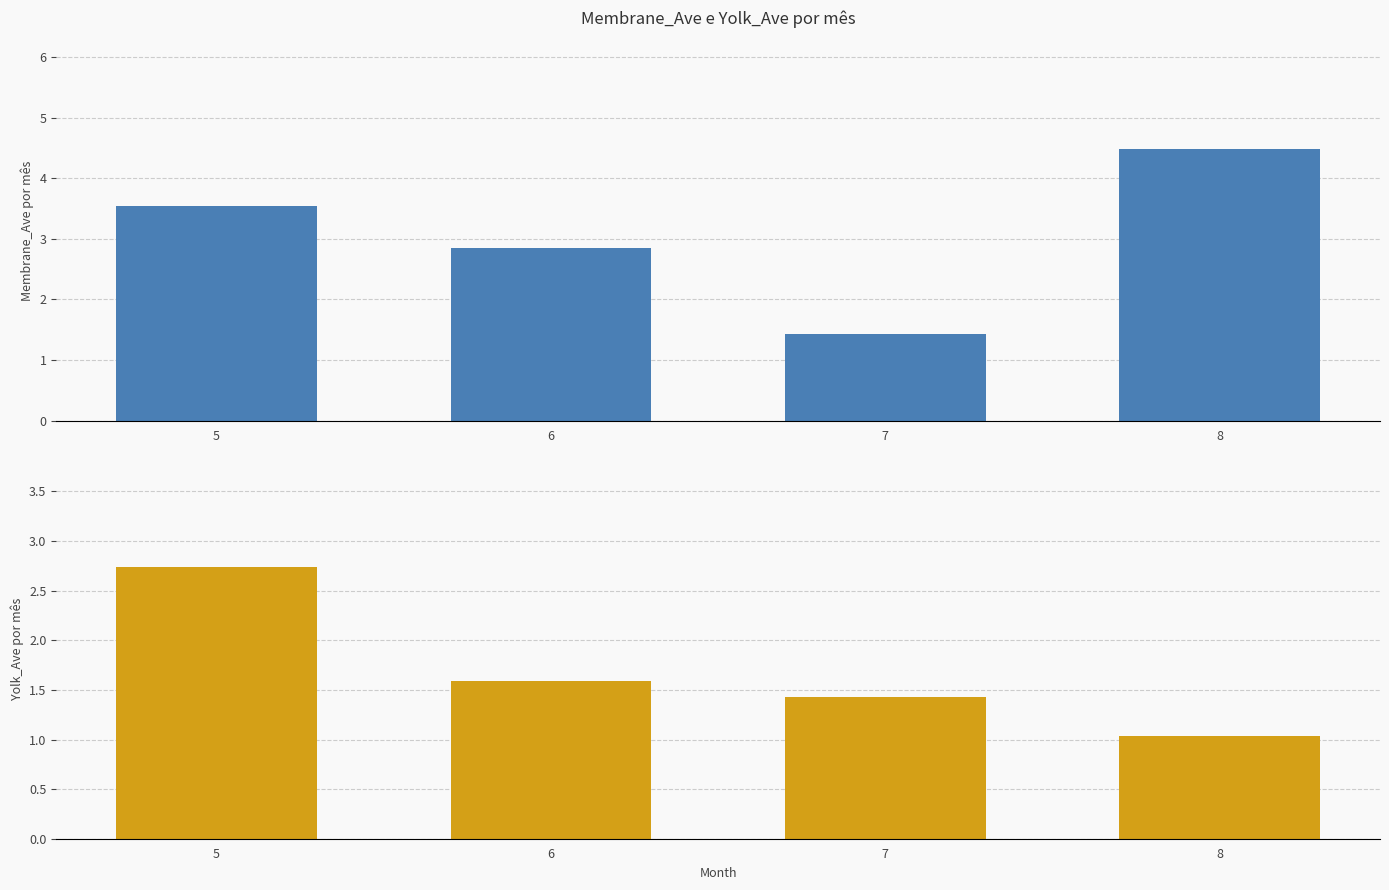

Rank the series by their maximum value, from lowest to highest.

Yolk_Ave, Membrane_Ave